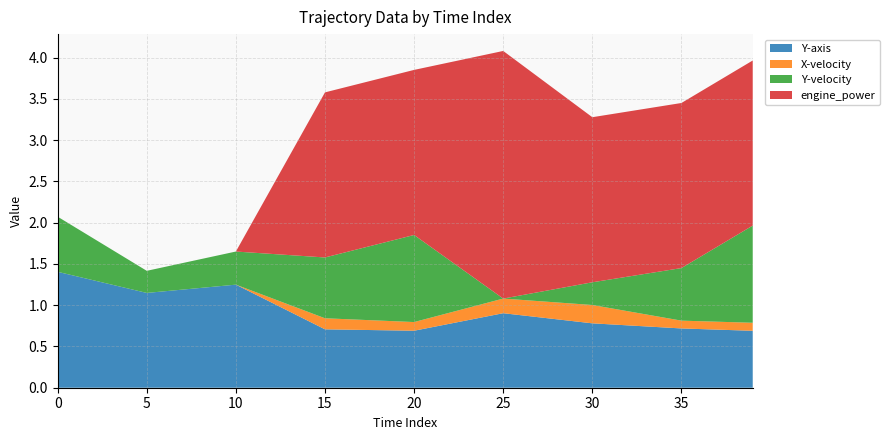

What is the highest value of the Y-axis series?

1.4